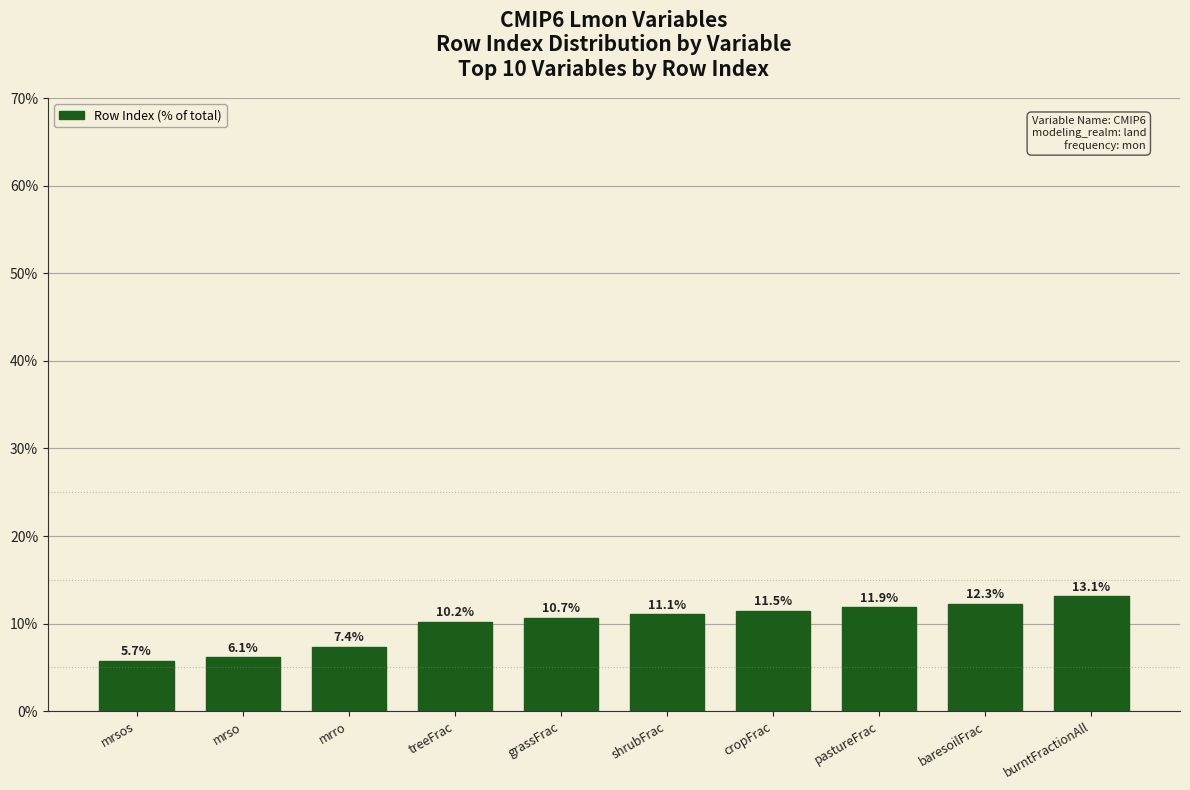

What is the minimum value shown in the chart?

5.7